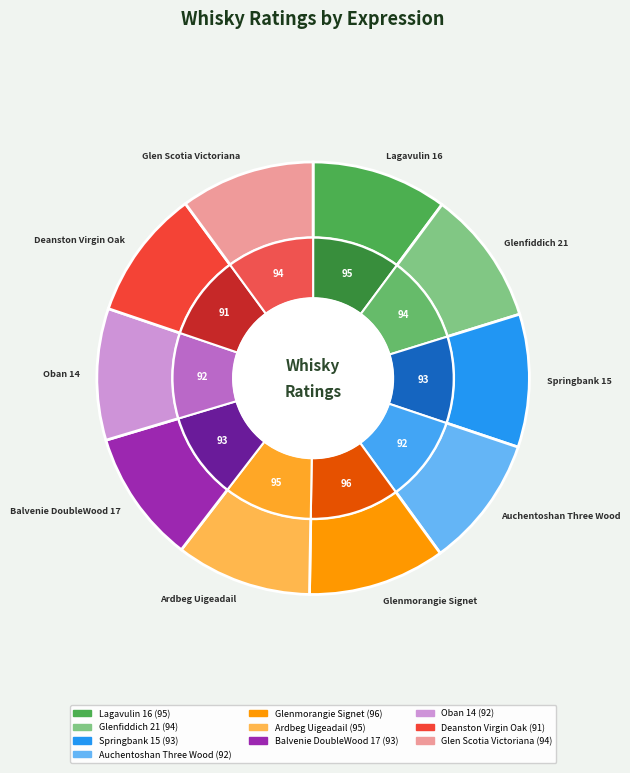

The Ardbeg Uigeadail slice represents 1% of the pie. True or false?

False